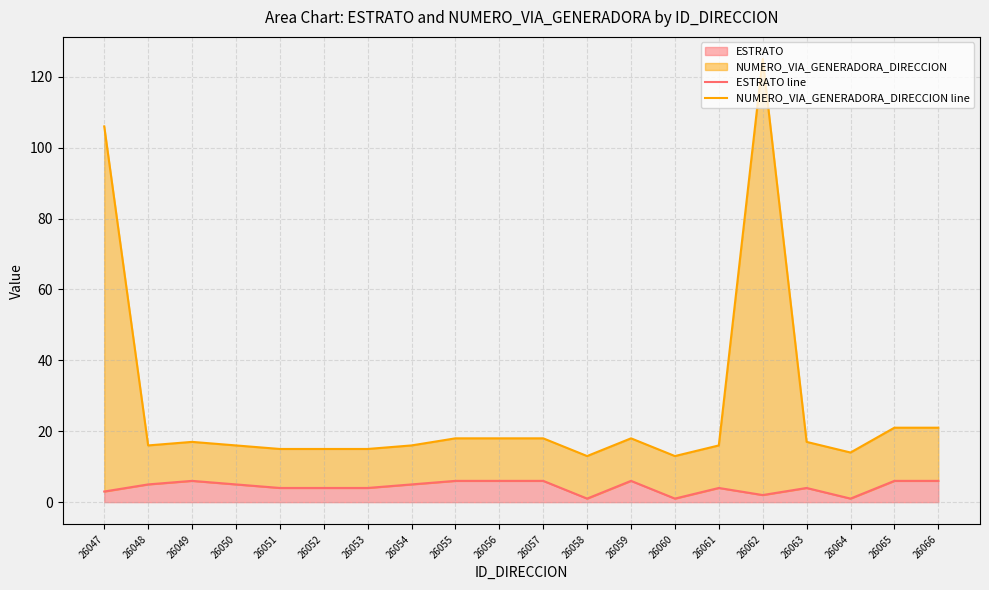

True or false: ESTRATO line and NUMERO_VIA_GENERADORA_DIRECCION line intersect in this chart.

False